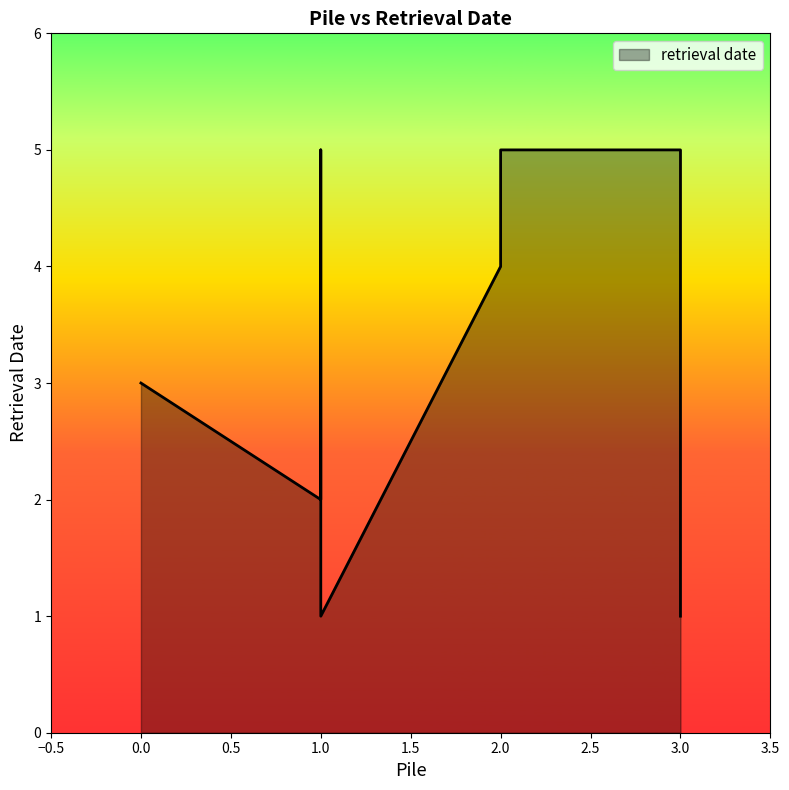

Rank the categories by value from highest to lowest.

3, 1, 2, 2, 2, 0, 3, 1, 1, 3